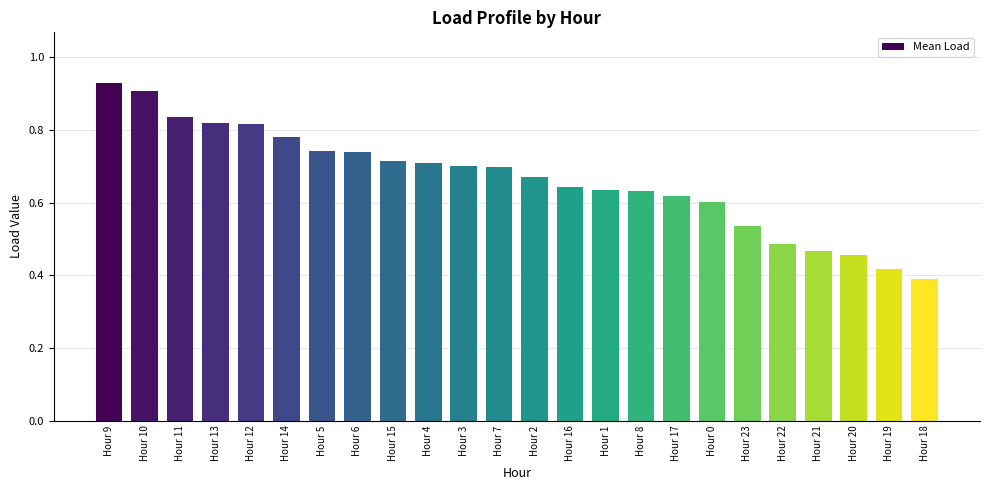

What is the difference between the values at Hour 7 and Hour 13?

0.1